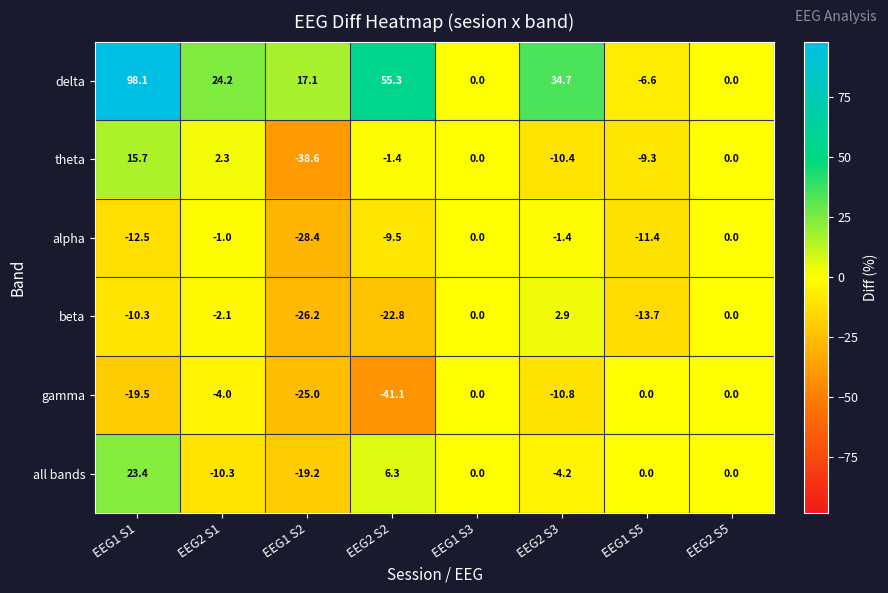

Which series has the widest spread of values?

delta